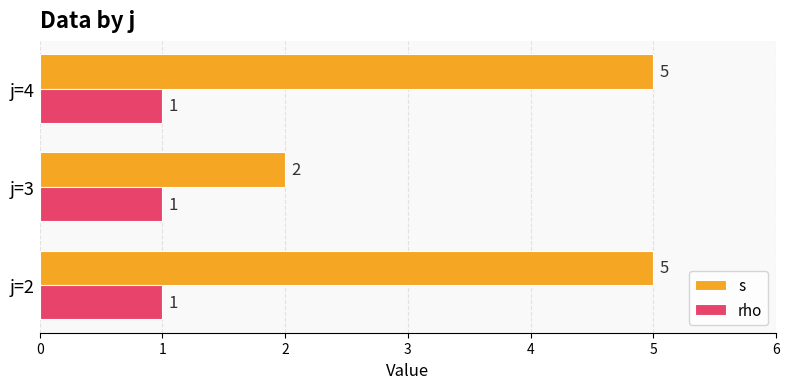

How many s values are between 2 and 5?

3